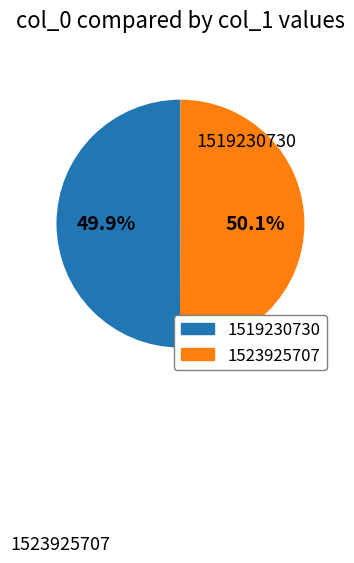

Does any single category account for the majority?

Yes